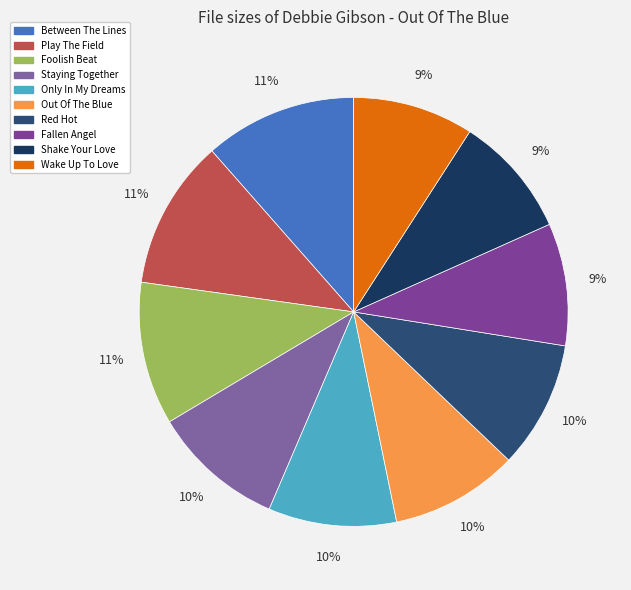

What is the change in value from Between The Lines to Red Hot?

-1.1